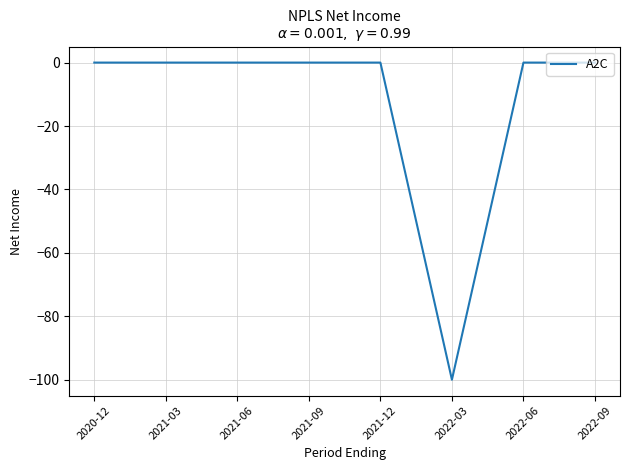

The chart shows a value of -64 at 2021-09. True or false?

False